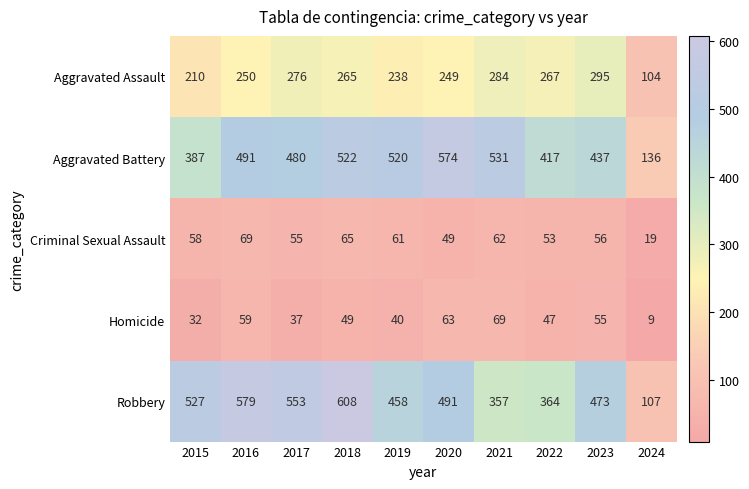

At which label does Homicide reach its peak?

2021